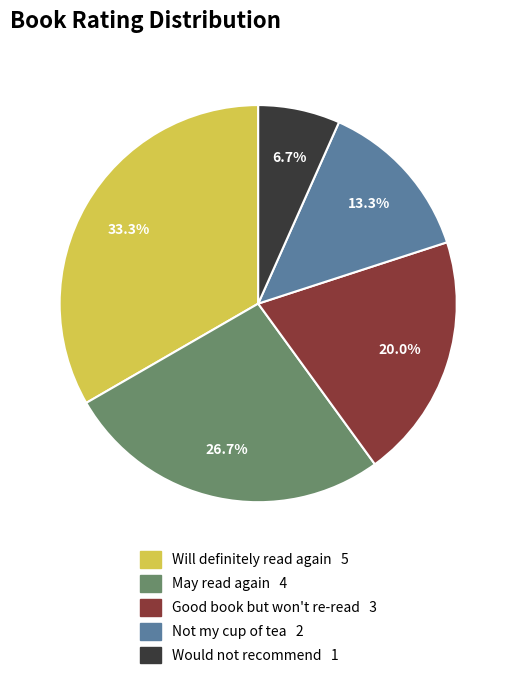

Between Not my cup of tea and Will definitely read again, which is larger?

Will definitely read again